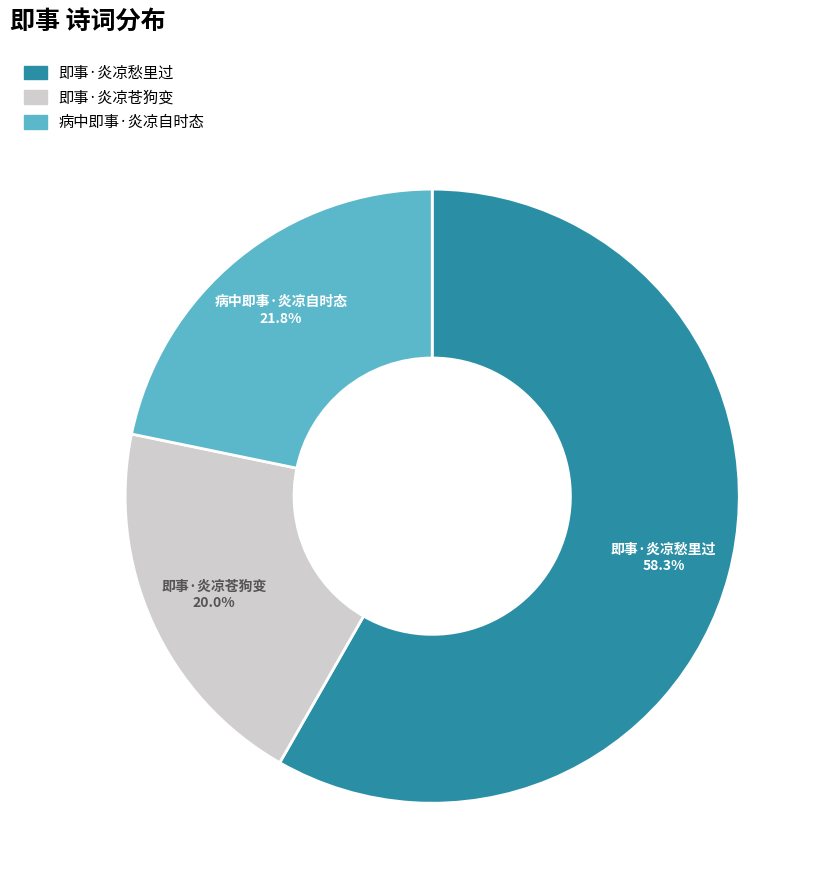

To the nearest percent, what is the difference between the largest and smallest slice percentages?

38%